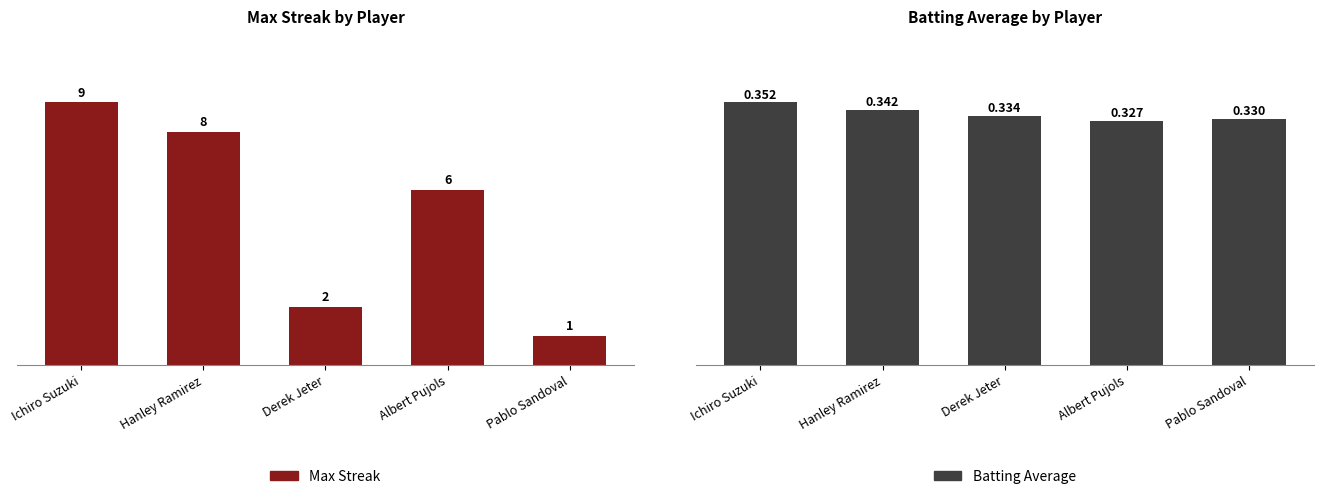

List the series in order of their overall mean, highest first.

Max Streak, Batting Average